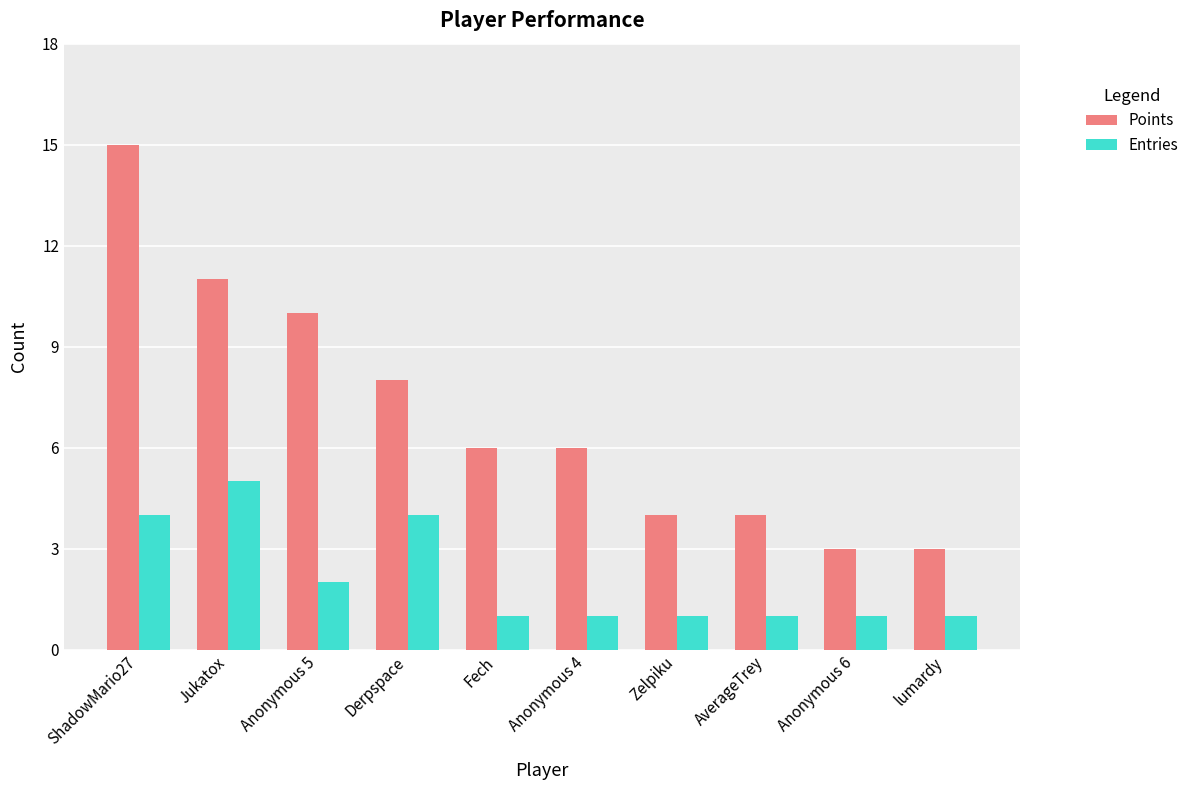

What is the average value of the Points series?

7